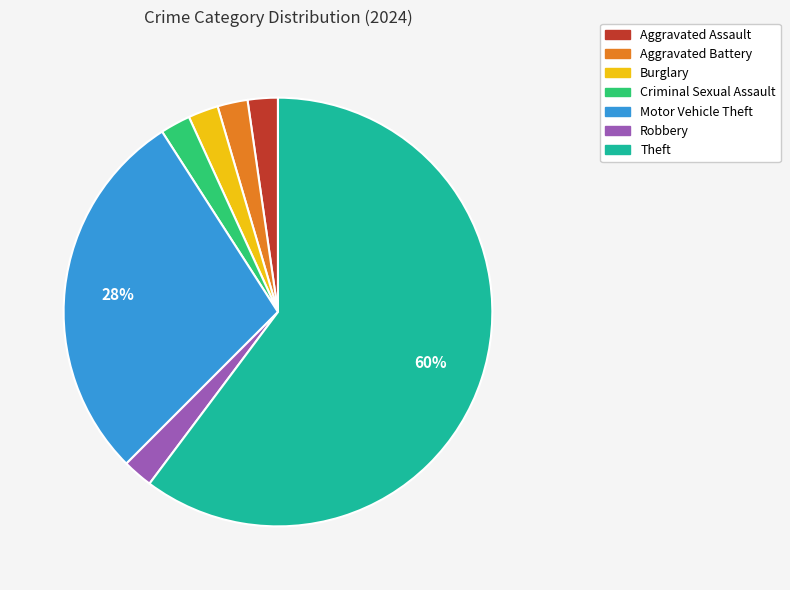

Which category has the biggest portion of the pie?

Theft